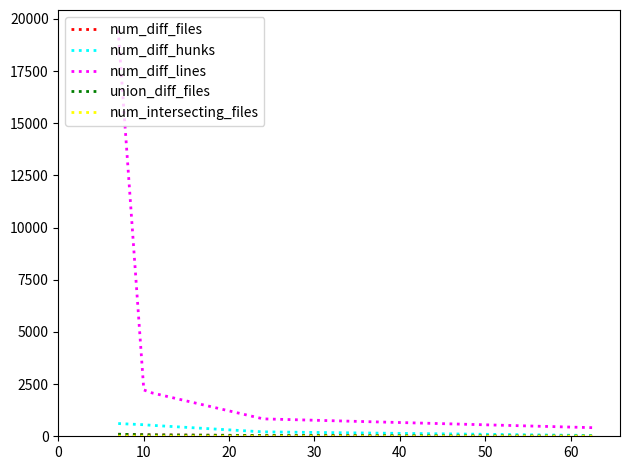

Does the chart have visible grid lines?

No